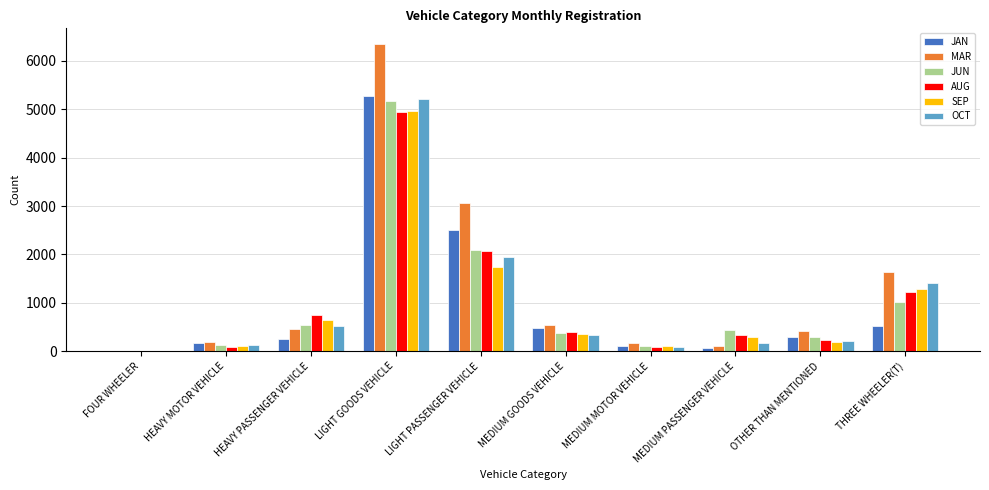

What is the sum of the OCT values at MEDIUM MOTOR VEHICLE and HEAVY PASSENGER VEHICLE?

603